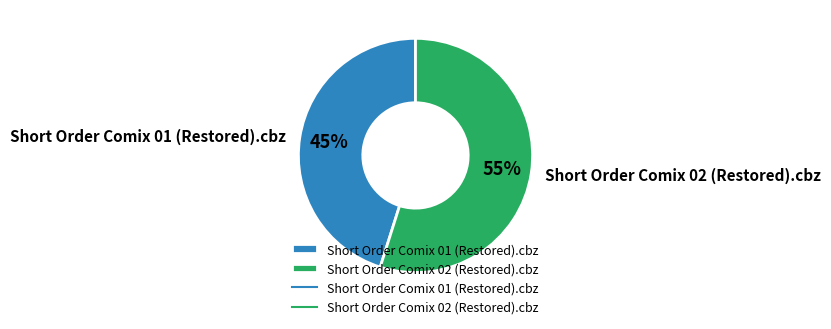

Count the number of slices in the pie.

2